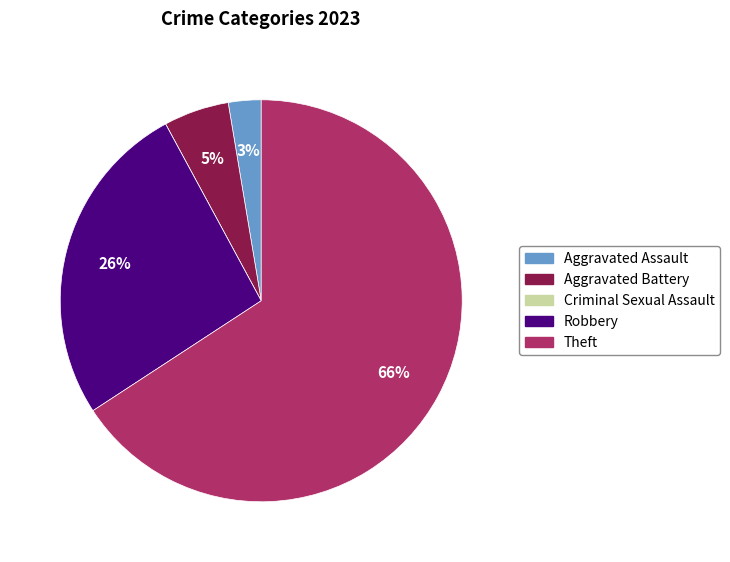

The Robbery slice represents 16% of the pie. True or false?

False